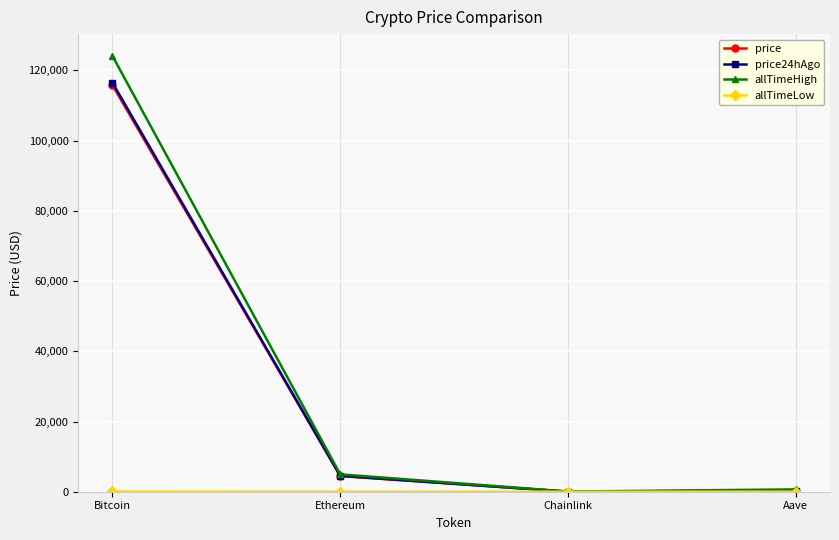

True or false: allTimeHigh has more than 2 interior local peaks.

False